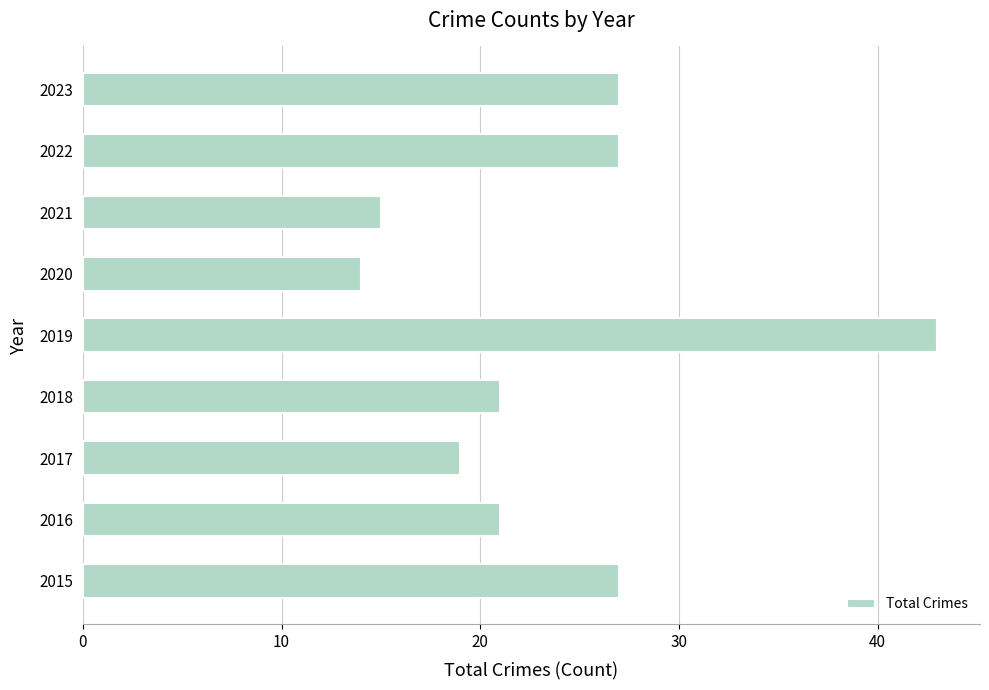

What is the difference between the maximum and minimum values?

29